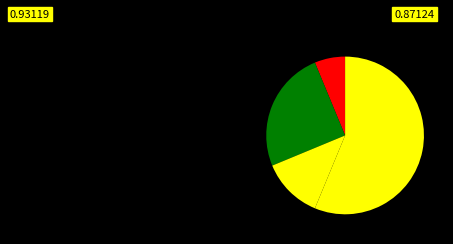

Count the number of slices in the pie.

4